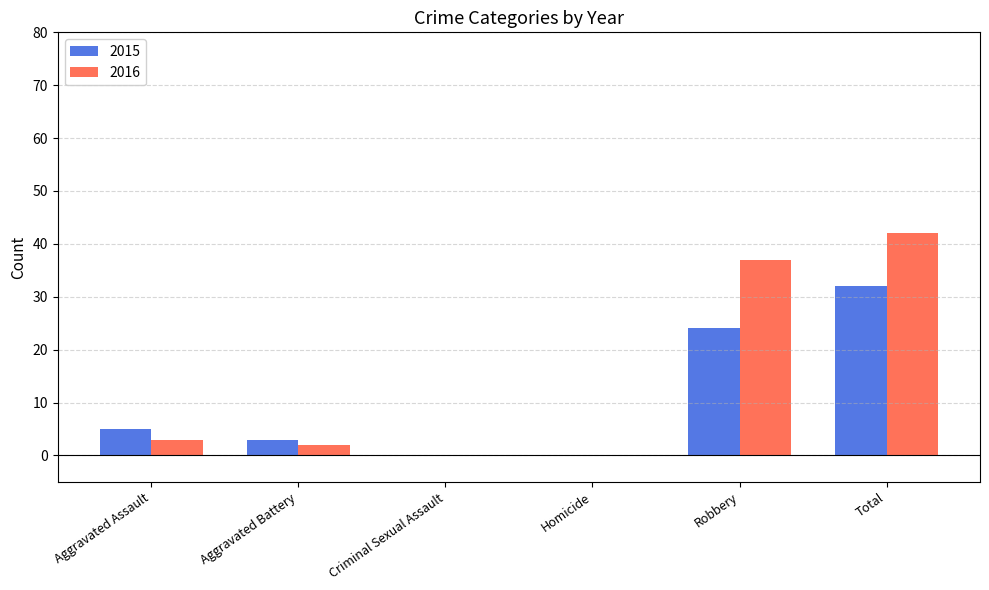

At which category is the sum across all series the highest?

Total